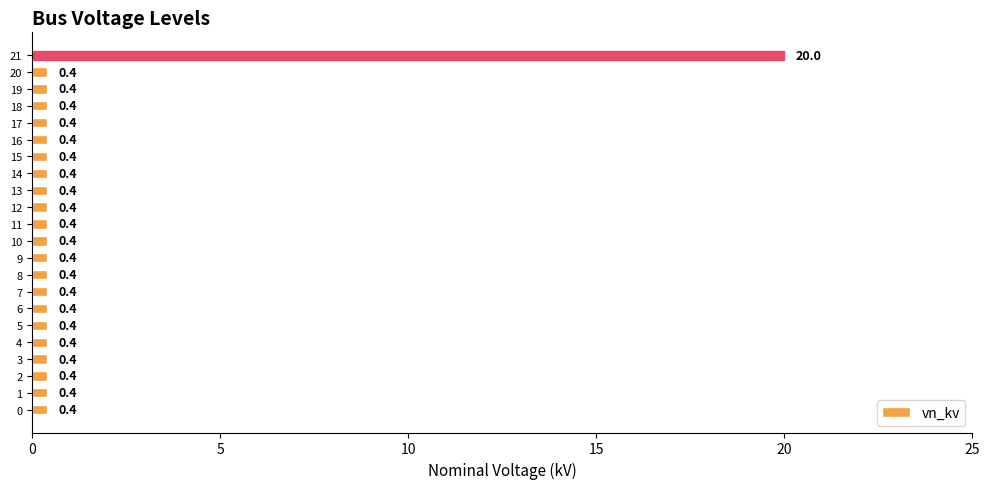

What is the sum of the values at 8 and 5?

0.8